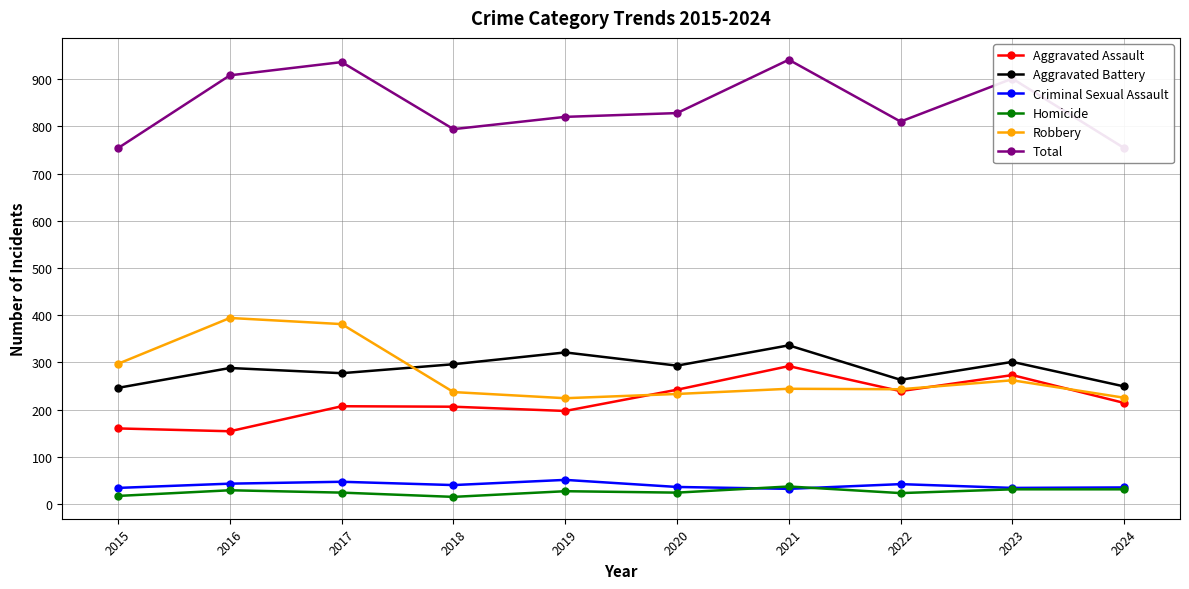

Which series has the widest spread of values?

Total